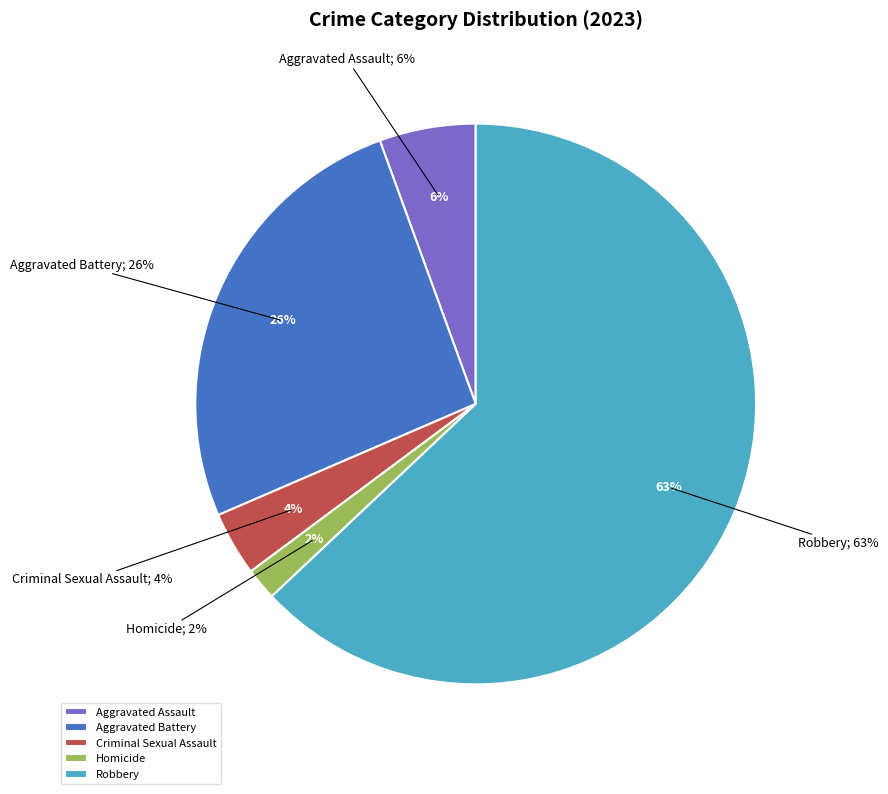

To the nearest percent, what is the average slice percentage?

20%